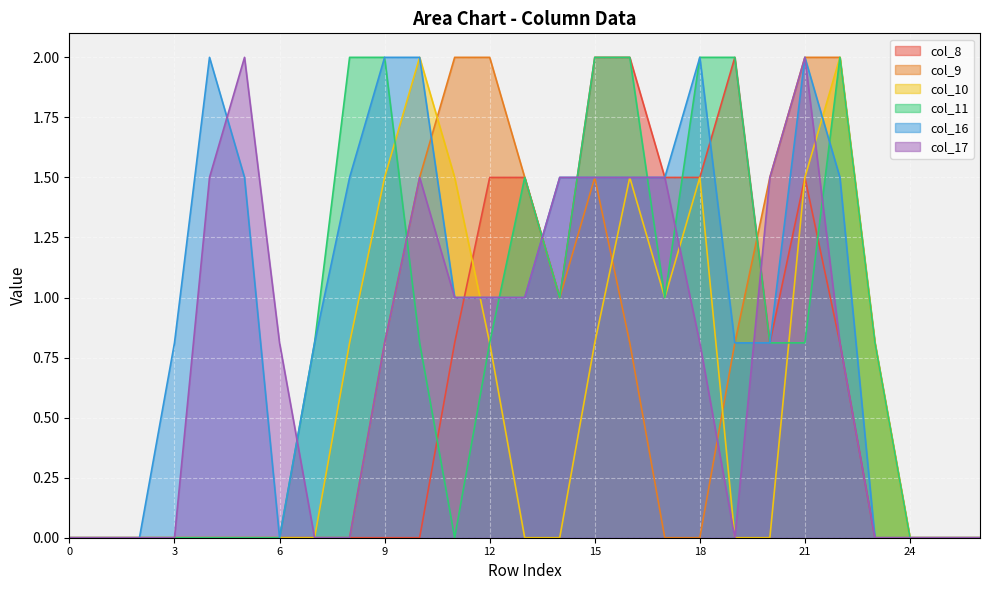

What is the sum of all col_9 values?

18.2